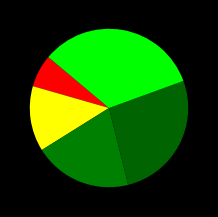

Rank the categories by value from highest to lowest.

Sigilo Absoluto, Sigilo Intenço, Sigilo Médio, Sigilo Minimo, Segredo de justiça, Publico